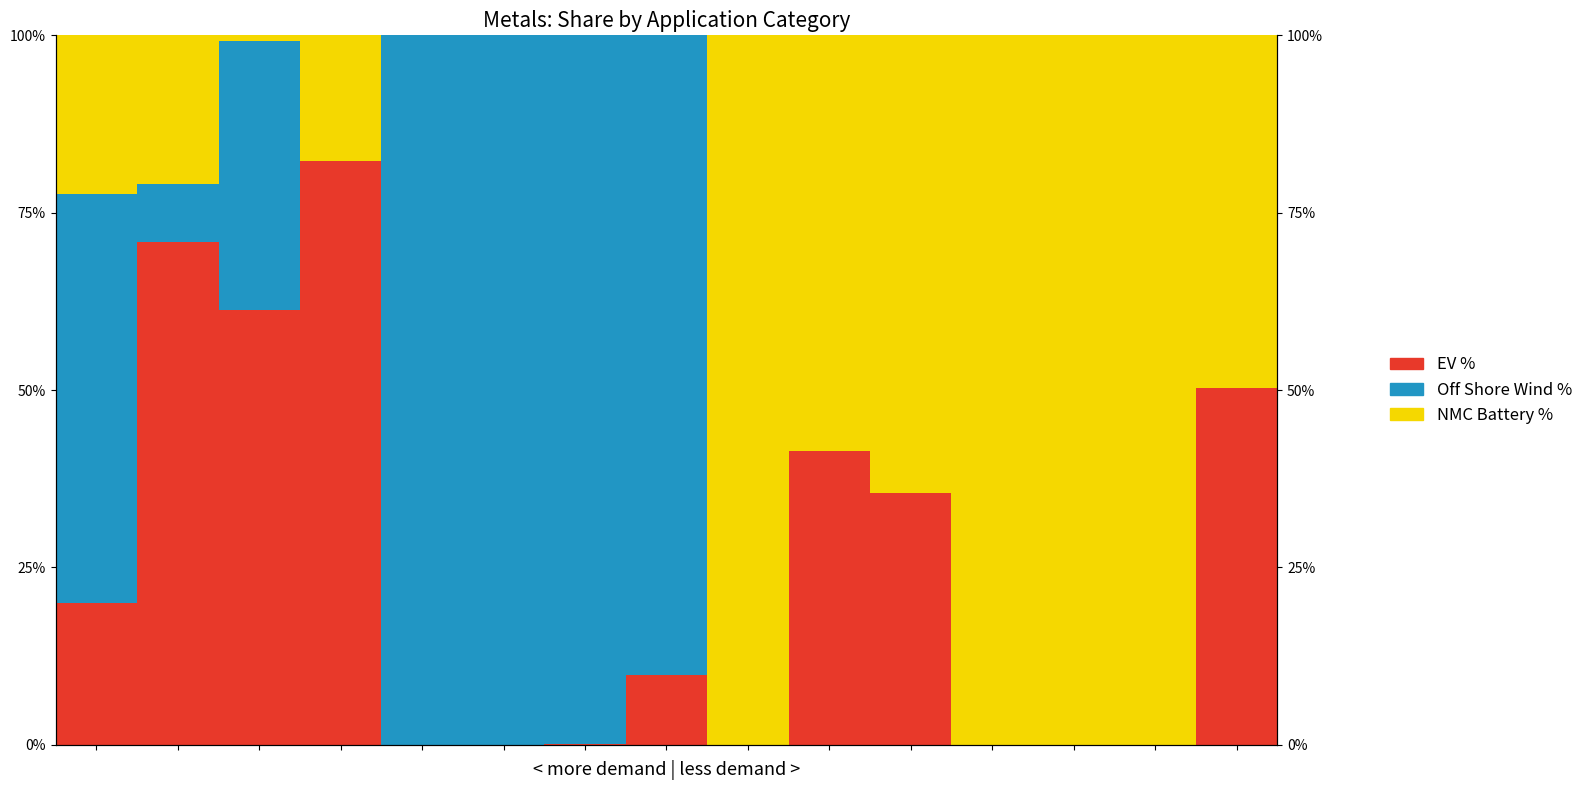

How many positive values does the EV % series have?

9